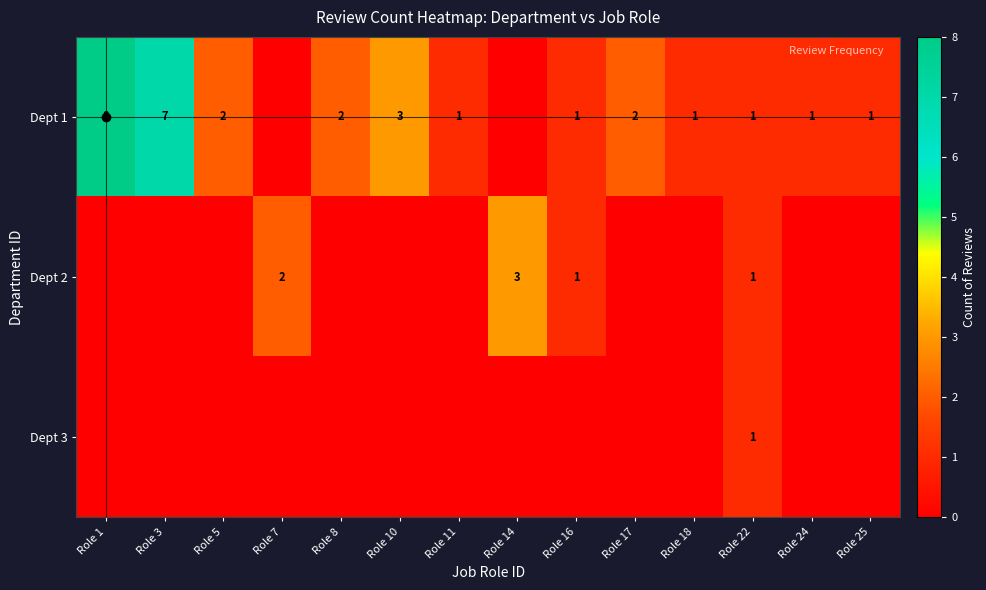

What is the total value across all series at Role 22?

3